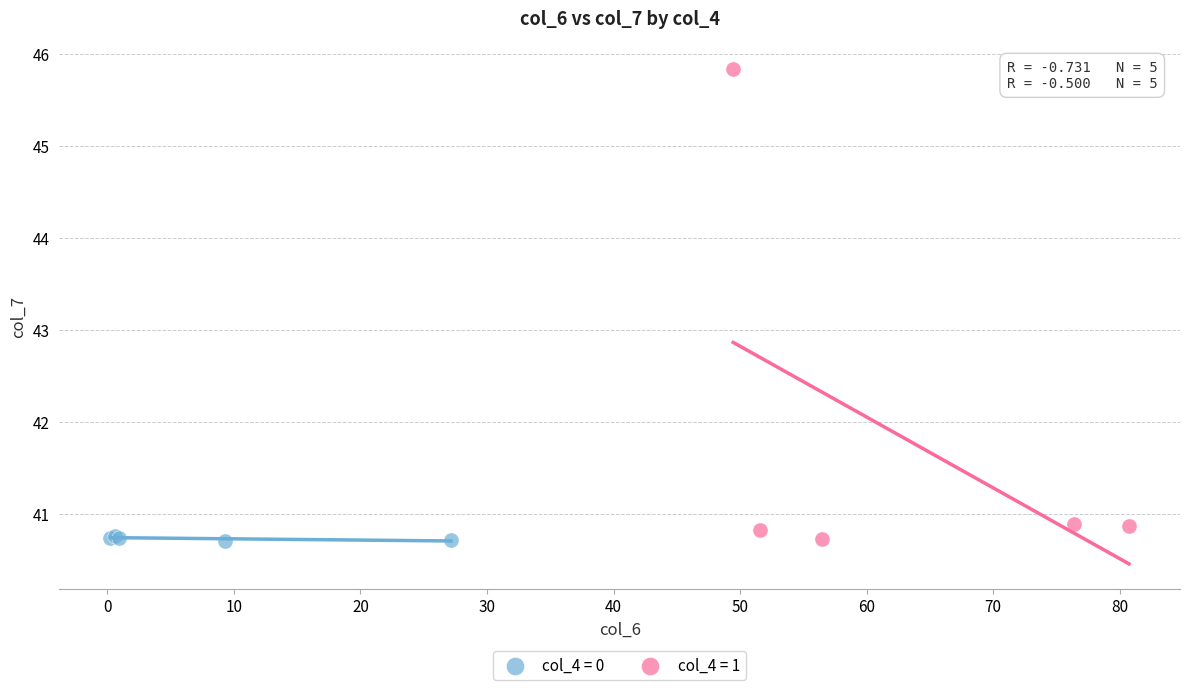

Which series has the largest Y range (max minus min)?

col_4 = 1